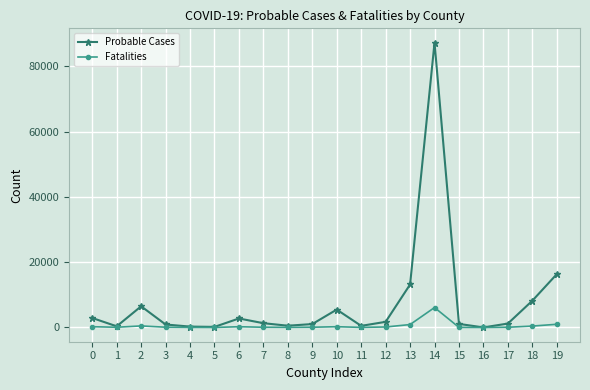

How many values in the Fatalities series are below 84?

10